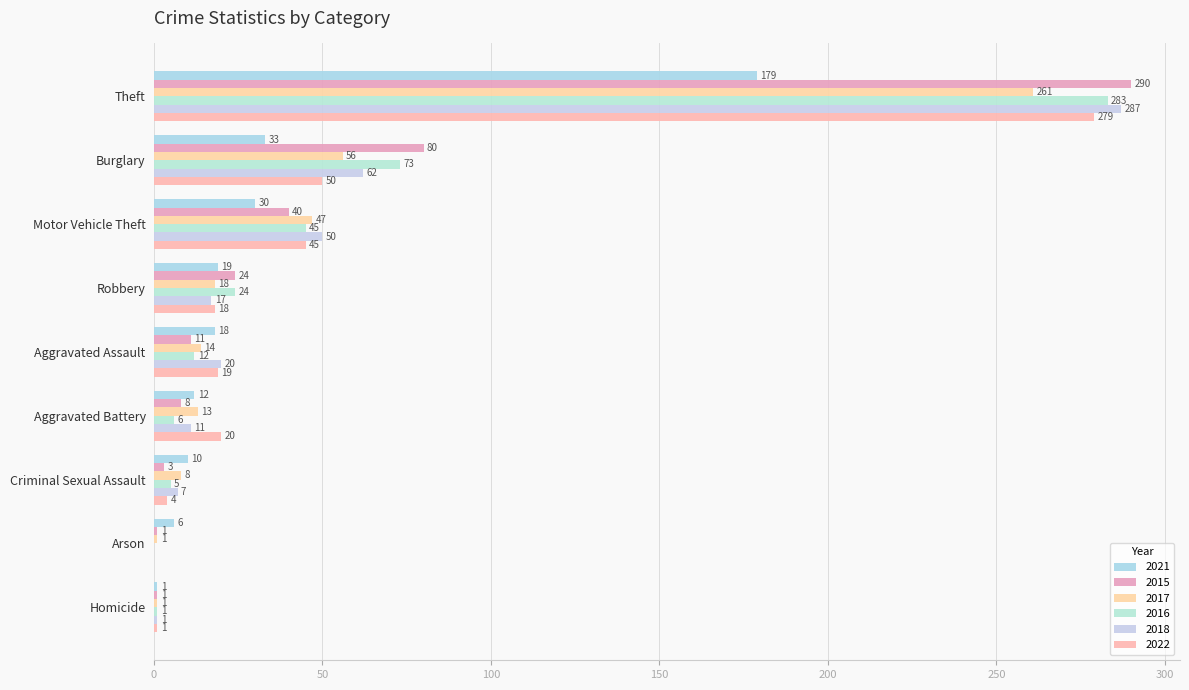

Which category has the highest value in the 2017 series?

Theft